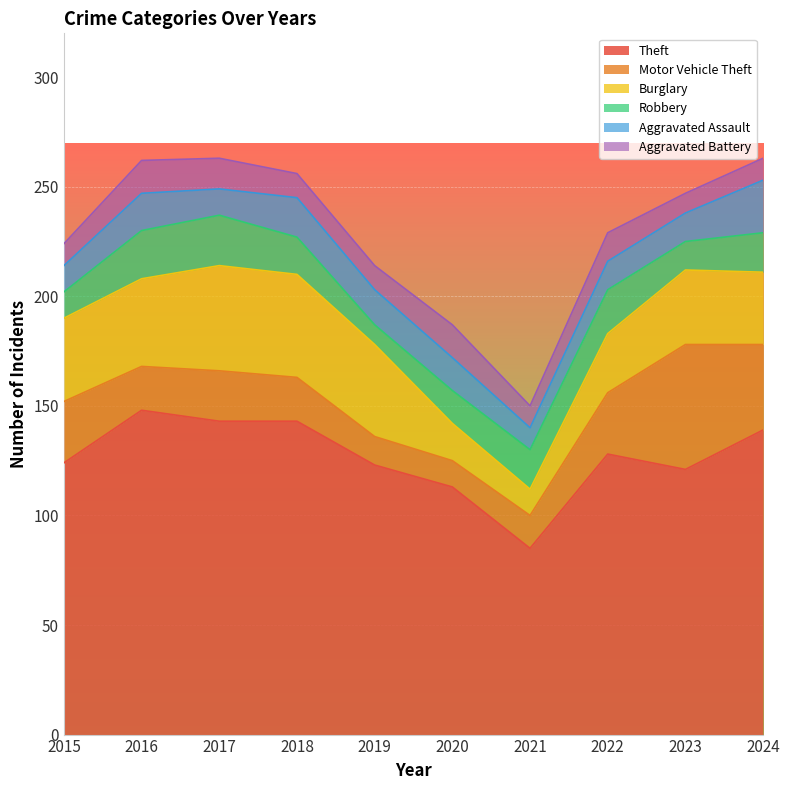

The Aggravated Assault series shows 18 at 2018. True or false?

True